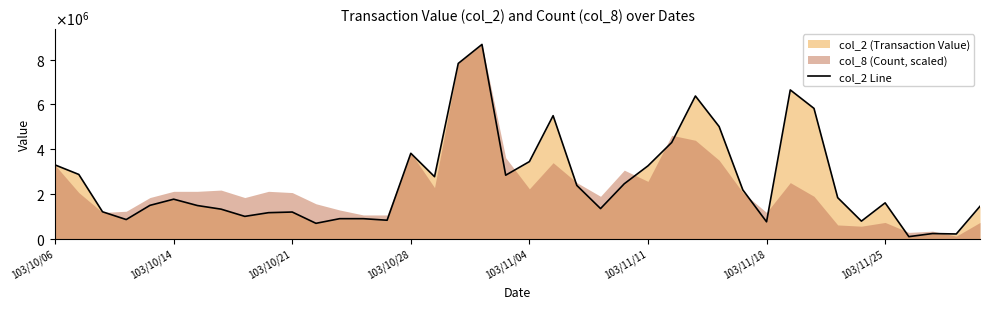

Where is the data nearest to the value 4382370?

26